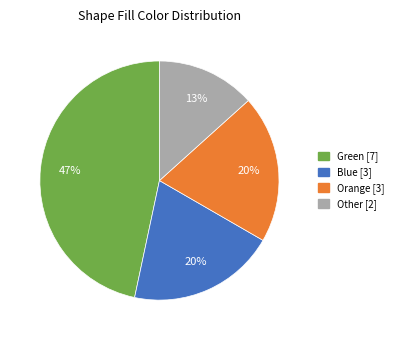

To the nearest percent, what is the average slice percentage?

25%